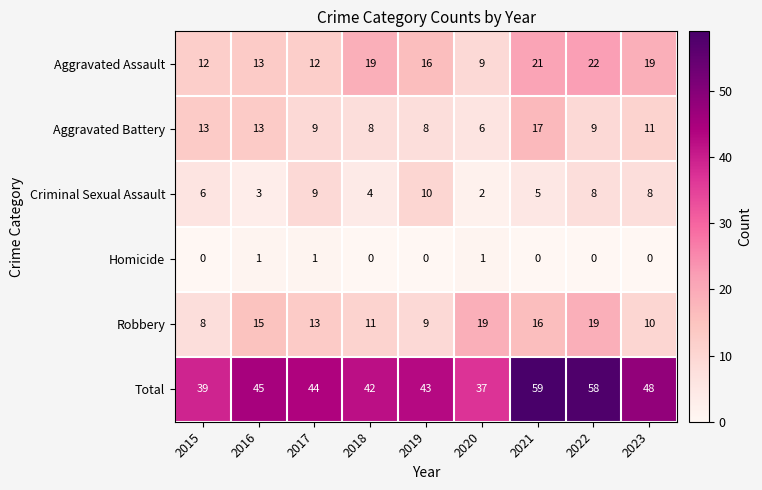

The Aggravated Battery series shows 13 at 2016. True or false?

True